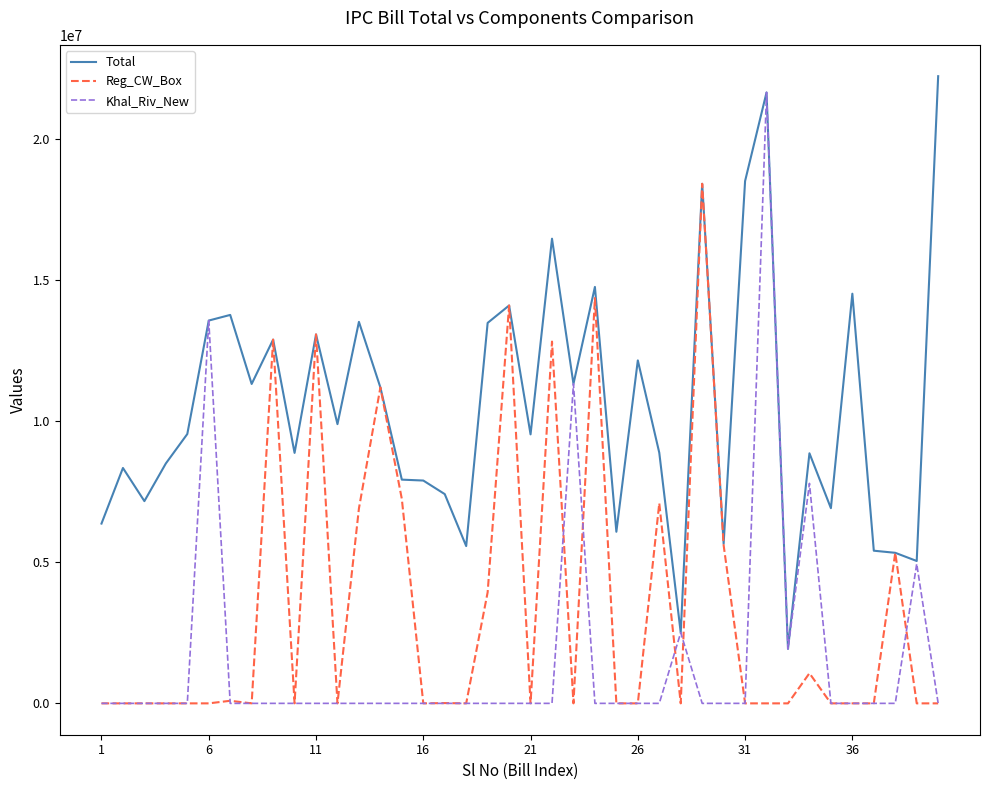

Rank the series by their average value, from highest to lowest.

Total, Reg_CW_Box, Khal_Riv_New